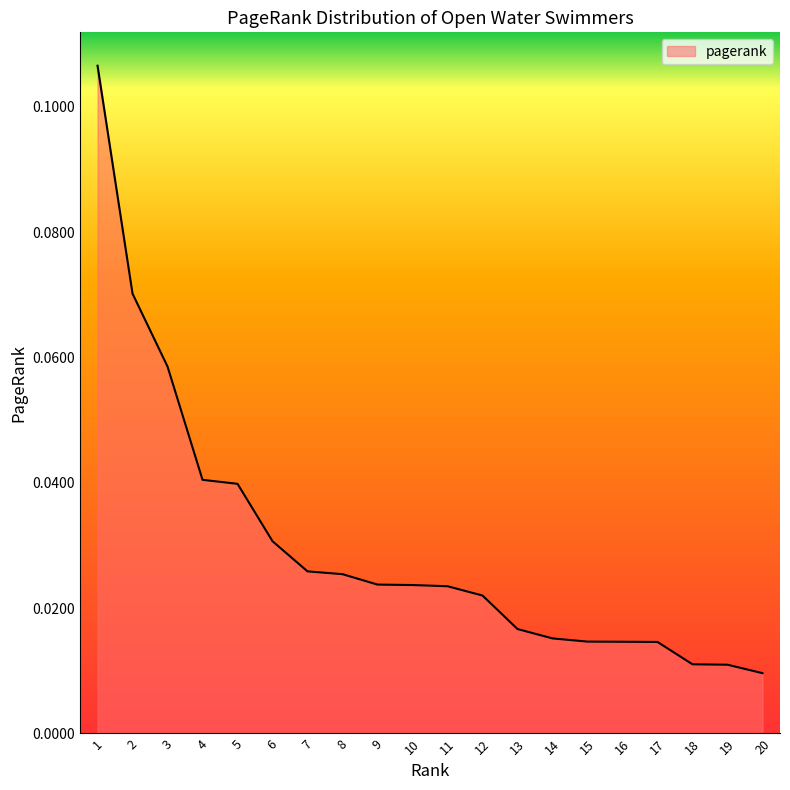

Which has a higher value, 12 or 19?

12